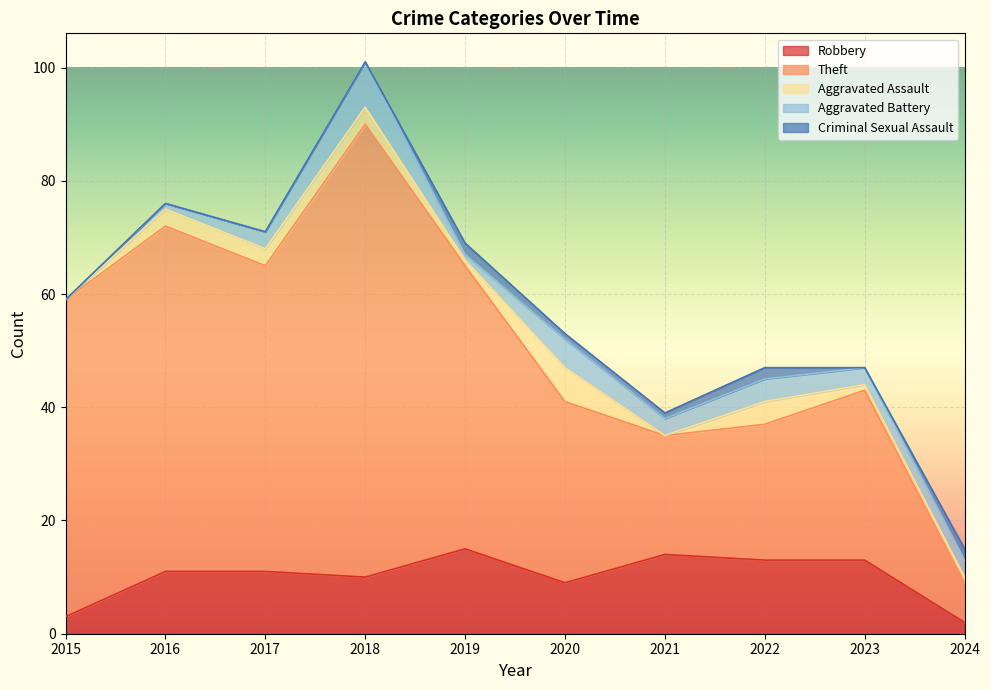

At which label does Aggravated Assault reach its minimum?

2015